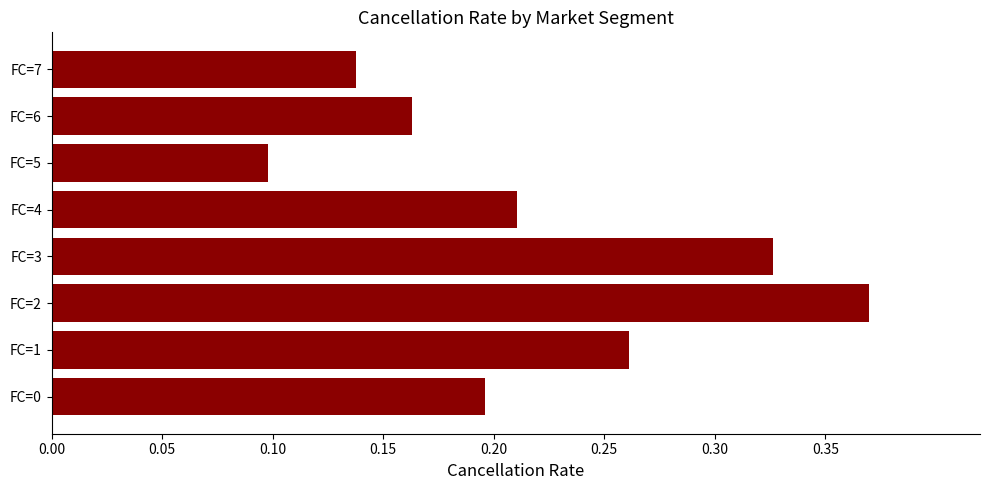

At which label is the value closest to 0?

FC=5